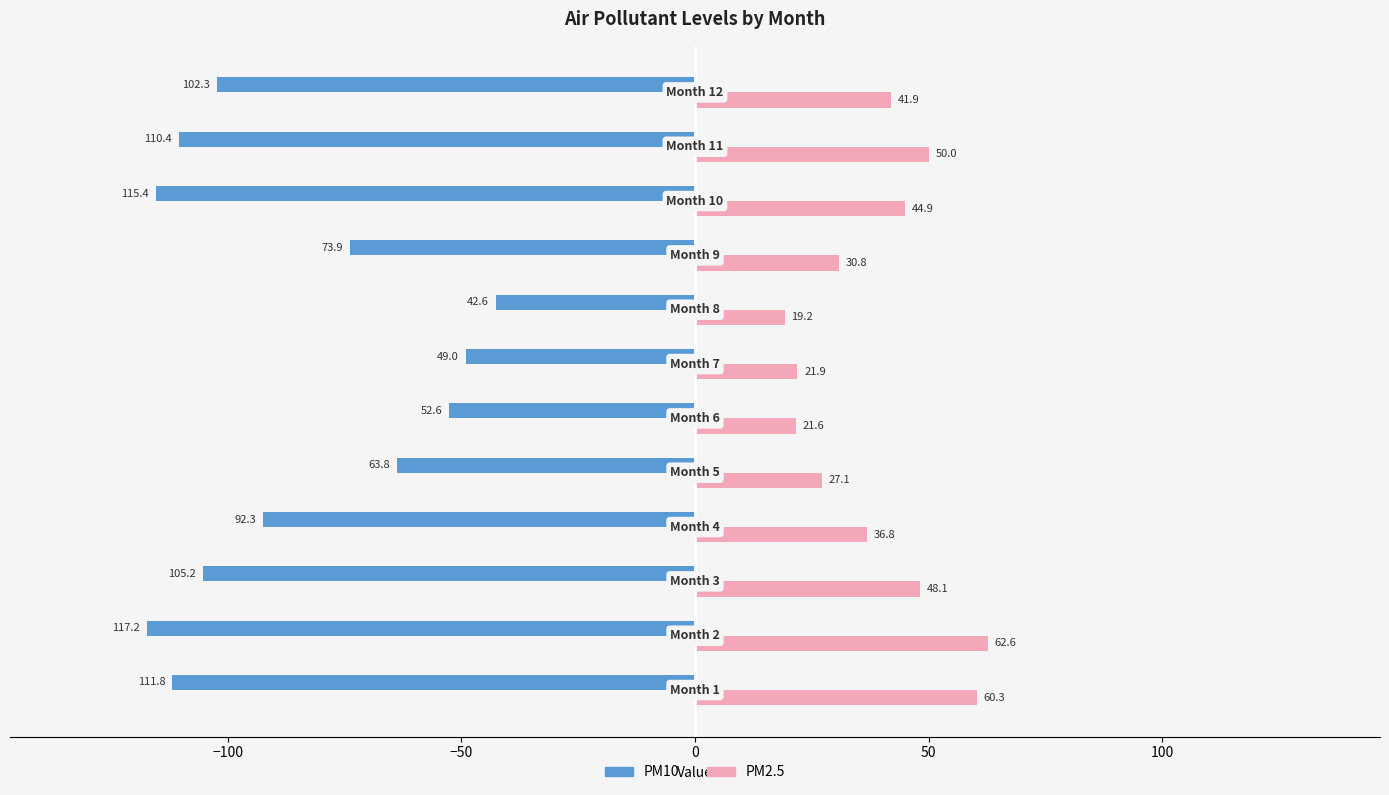

Which series has the largest total across all categories?

PM2.5